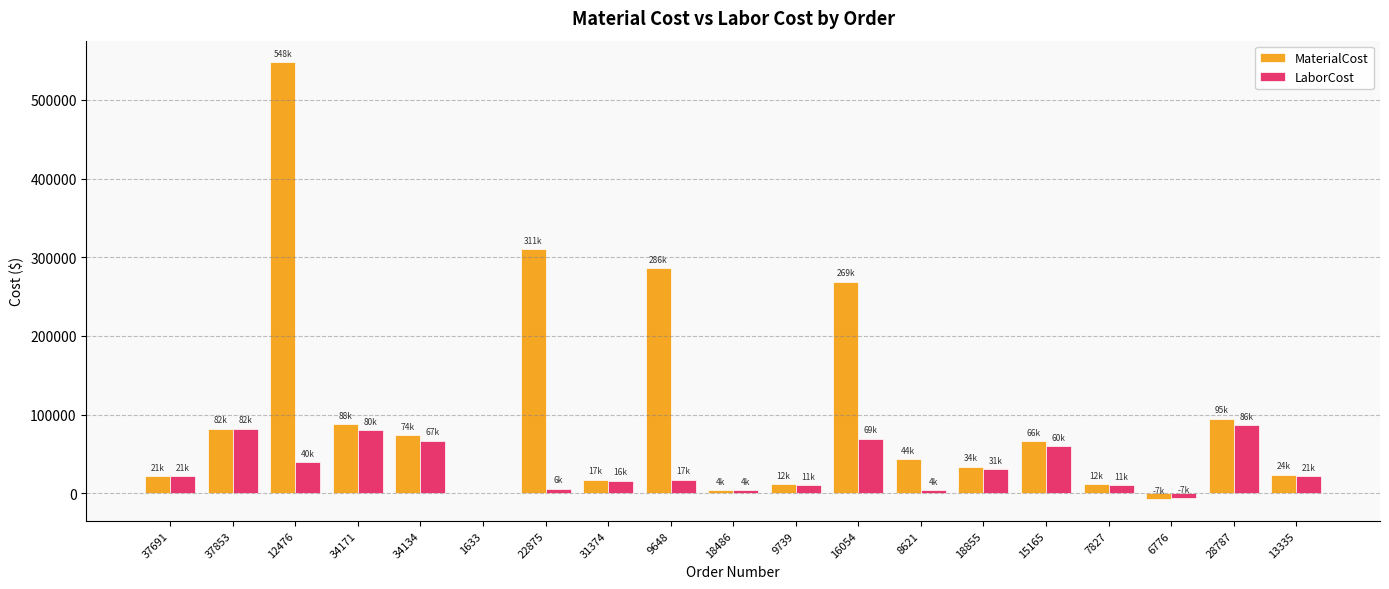

The MaterialCost series shows 21321.4 at 37691. True or false?

True